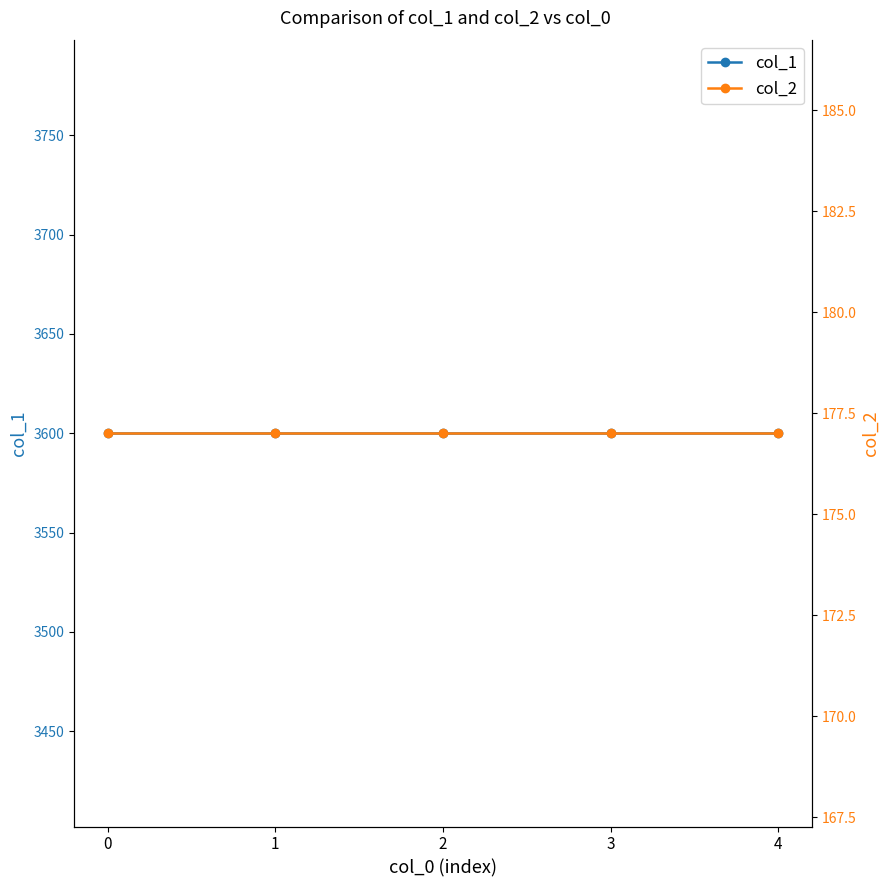

True or false: col_1 and col_2 cross at least once.

False